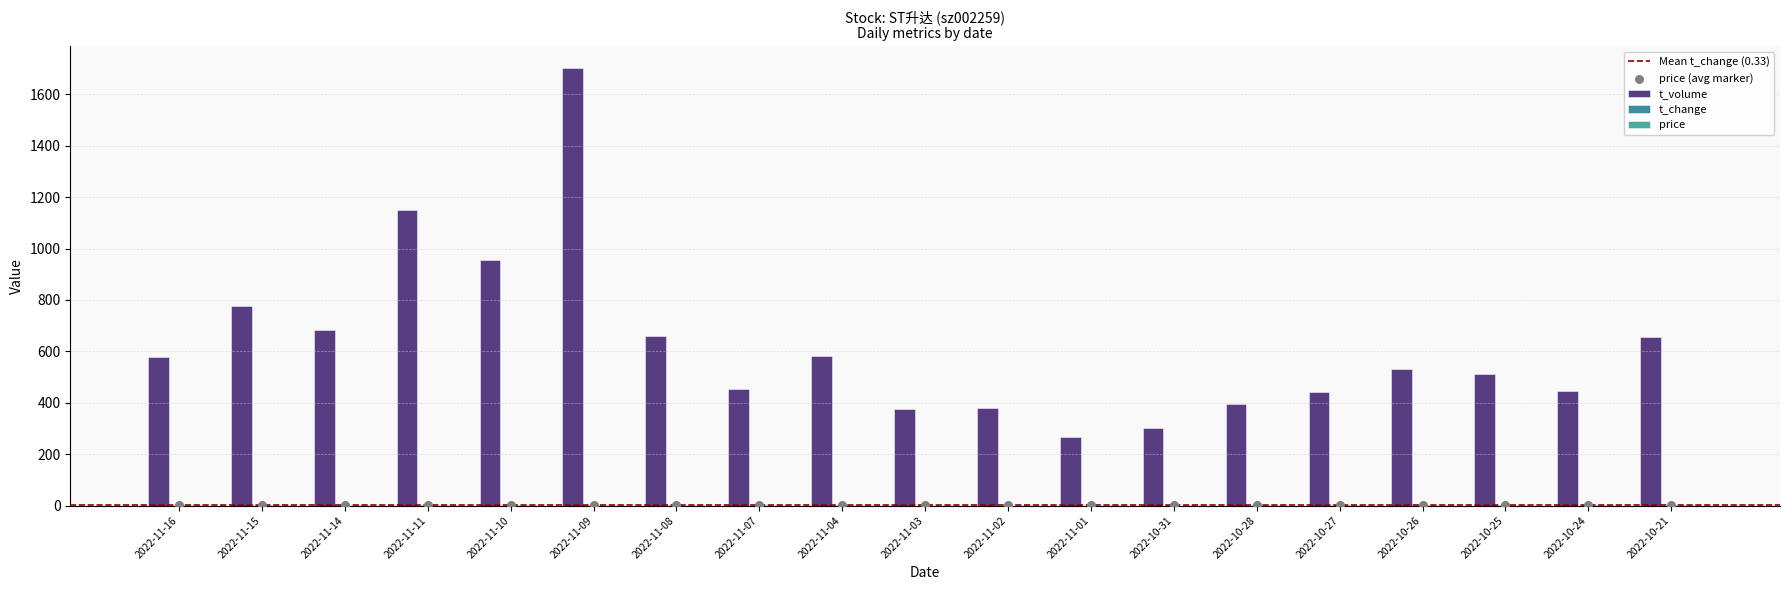

What are all the series names shown in the legend?

t_volume, t_change, price